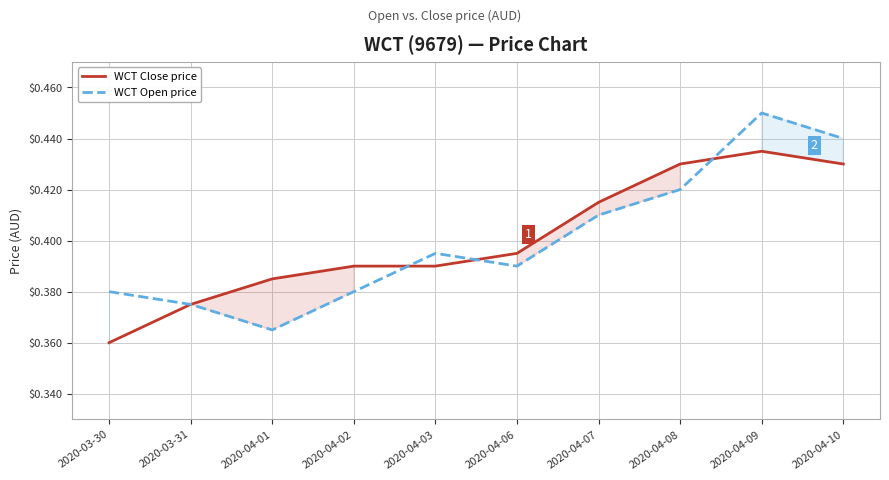

Rank the categories by WCT Close price value from highest to lowest.

2020-04-09, 2020-04-08, 2020-04-10, 2020-04-07, 2020-04-06, 2020-04-02, 2020-04-03, 2020-04-01, 2020-03-31, 2020-03-30